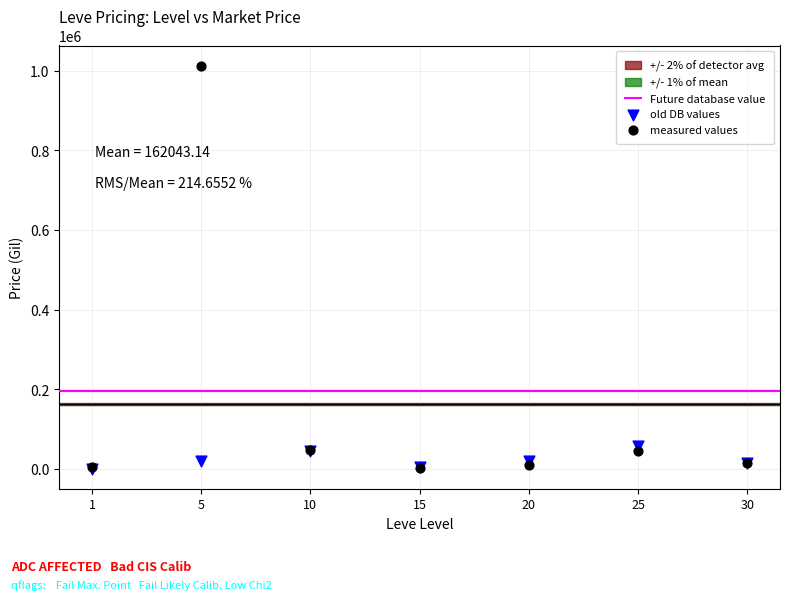

Which series reaches the maximum Y coordinate?

measured values